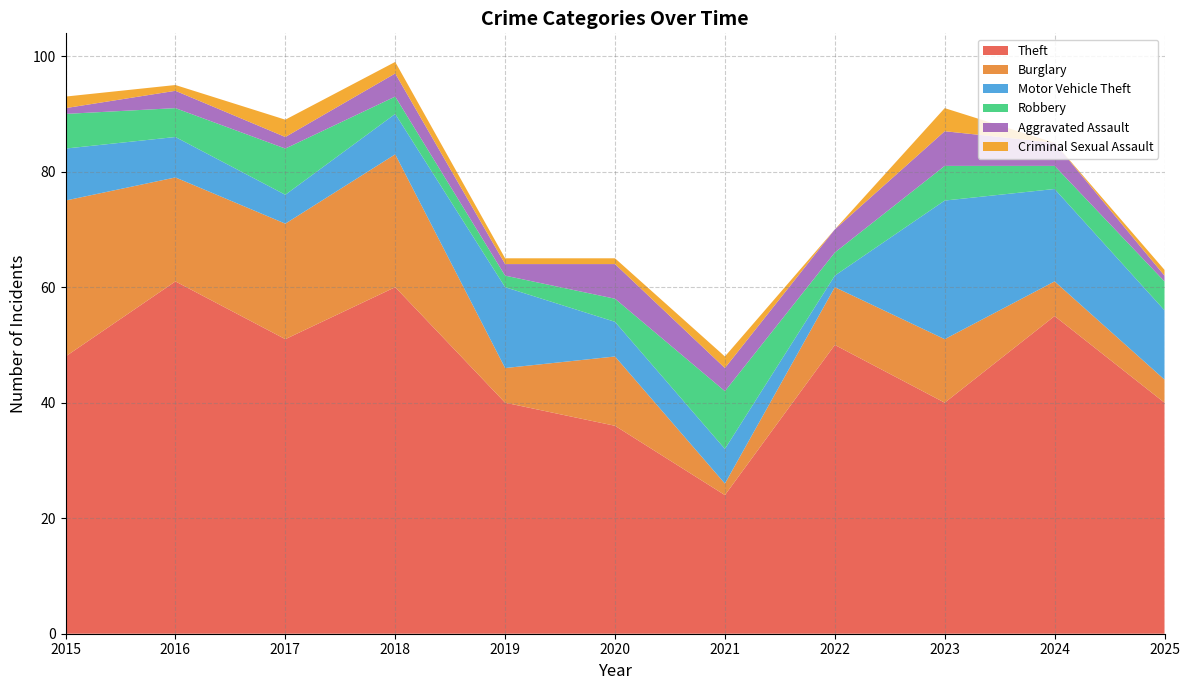

Reading right to left, extract all data points from this chart.

Theft: 40	55	40	50	24	36	40	60	51	61	48
Burglary: 4	6	11	10	2	12	6	23	20	18	27
Motor Vehicle Theft: 12	16	24	2	6	6	14	7	5	7	9
Robbery: 5	4	6	4	10	4	2	3	8	5	6
Aggravated Assault: 1	4	6	4	4	6	2	4	2	3	1
Criminal Sexual Assault: 1	0	4	0	2	1	1	2	3	1	2